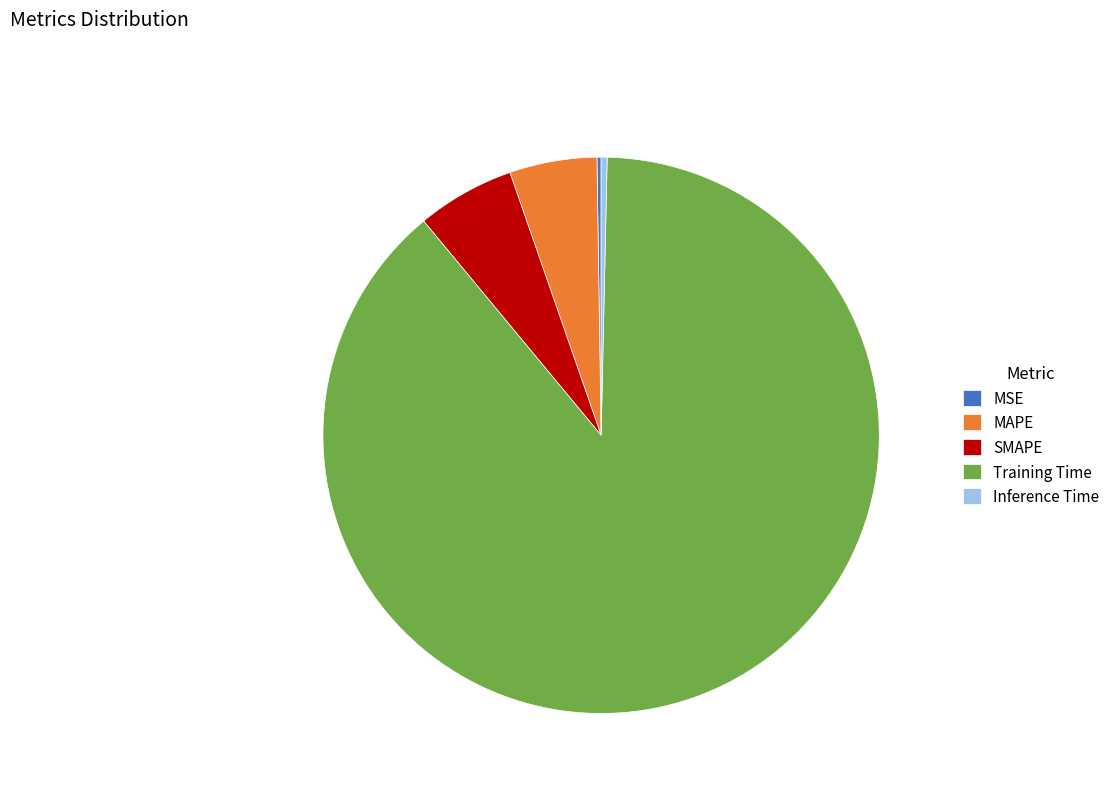

Combined, do Inference Time and SMAPE account for over 50%?

No